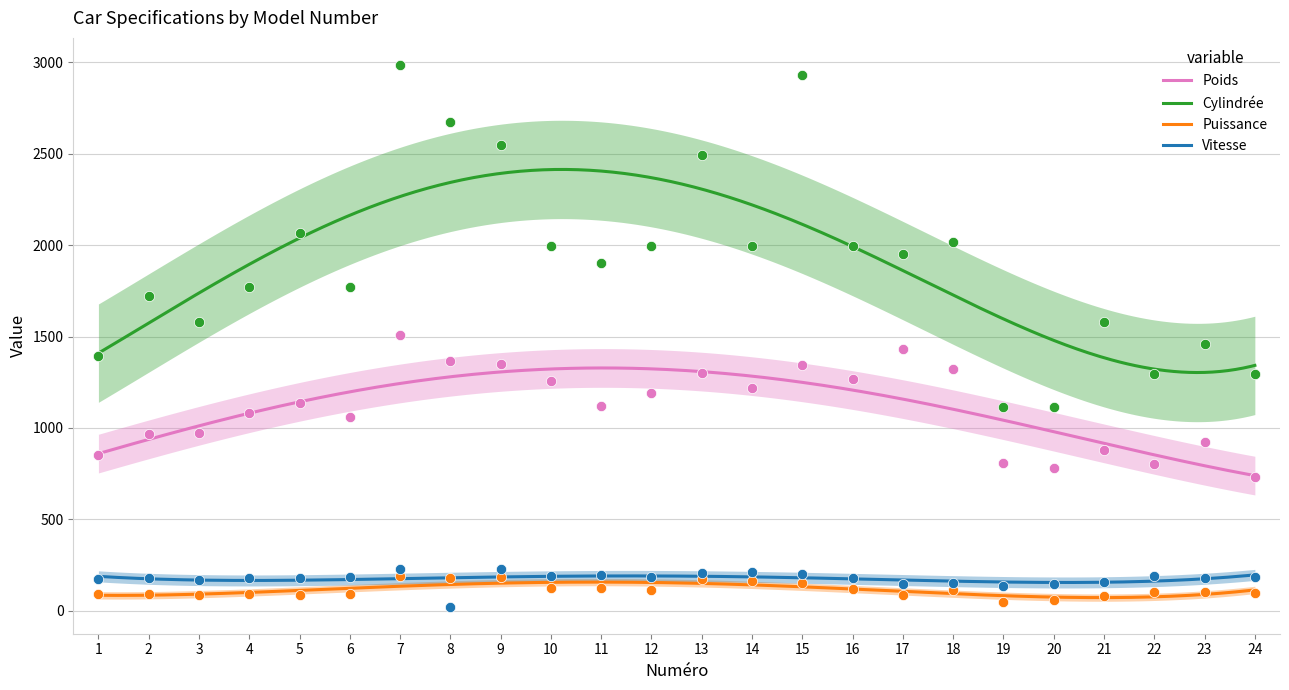

Which series contains the highest Y value?

Cylindrée